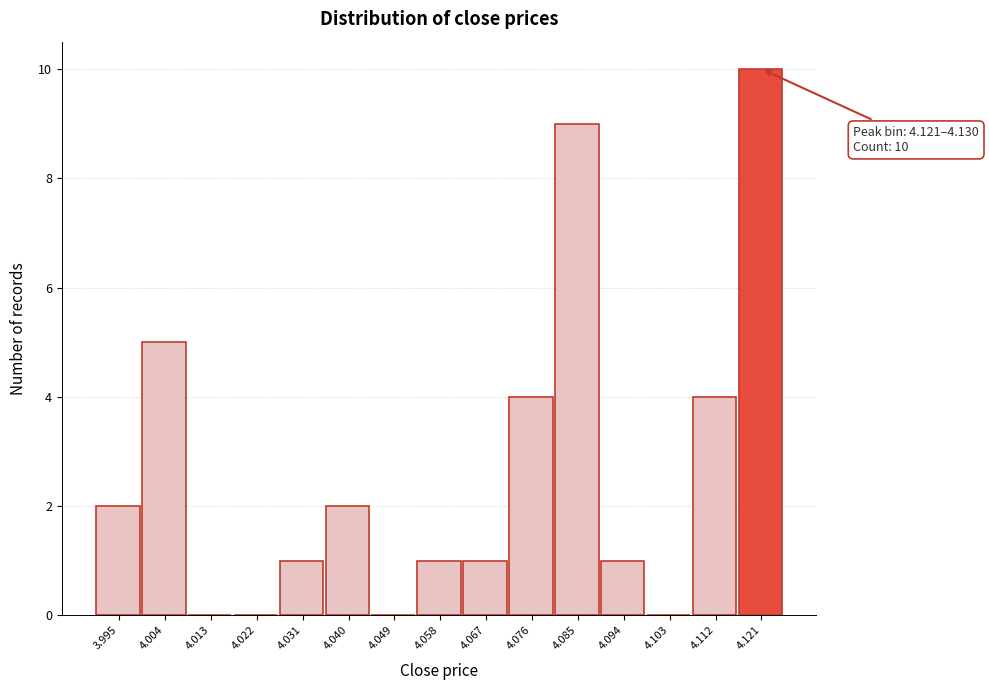

Reading left to right, list all the values displayed in this chart.

3.995=2	4.004=5	4.013=0	4.022=0	4.031=1	4.040=2	4.049=0	4.058=1	4.067=1	4.076=4	4.085=9	4.094=1	4.103=0	4.112=4	4.121=10